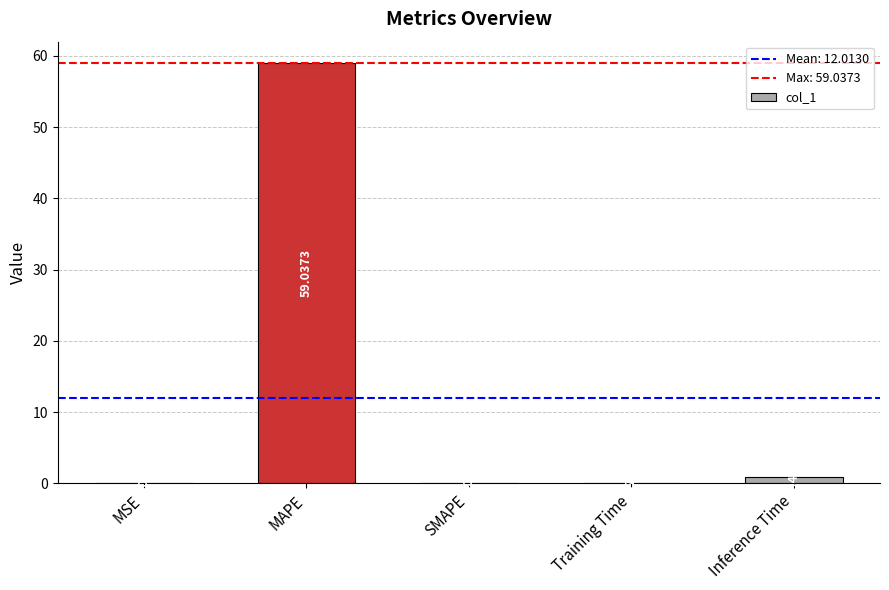

At which category does the chart reach its peak across all series?

MAPE